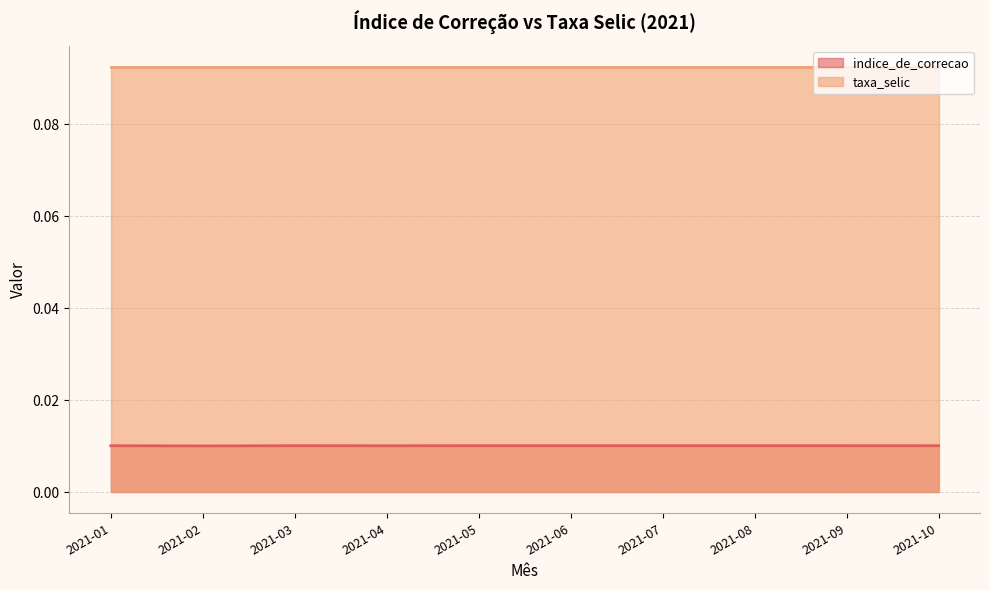

Where is the data nearest to the value 0?

2021-02